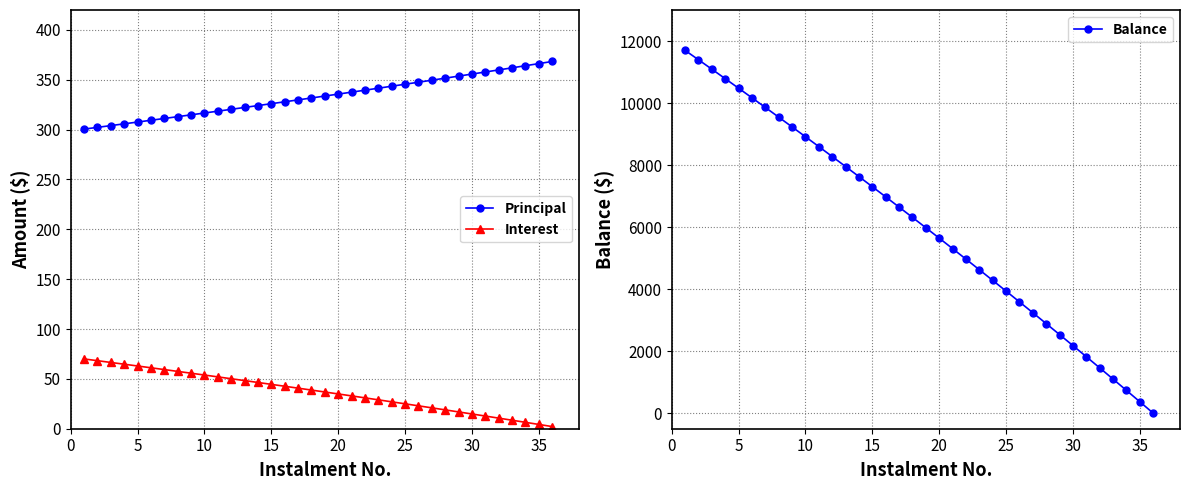

Read the Interest value at 35.

4.3